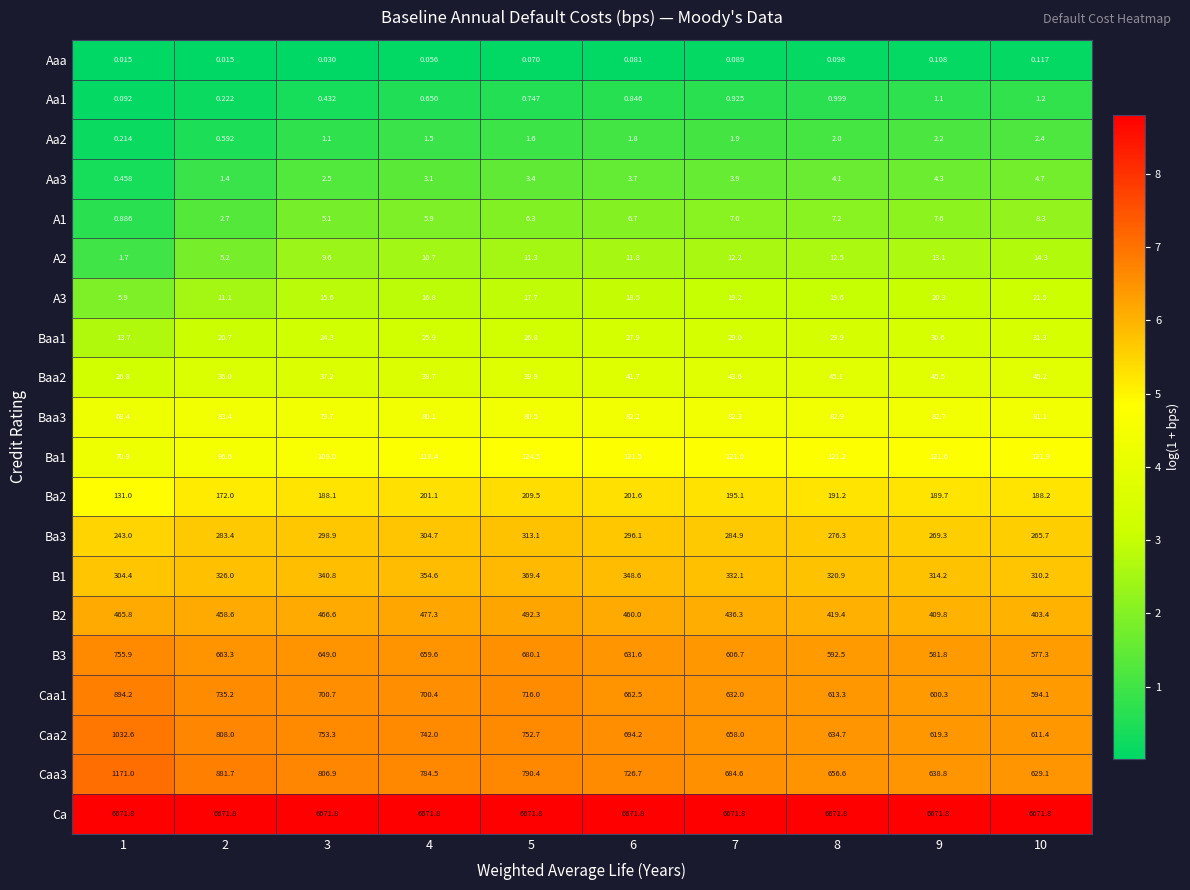

Is the value of A1 at 10 greater than the value of Baa3 at 6?

No